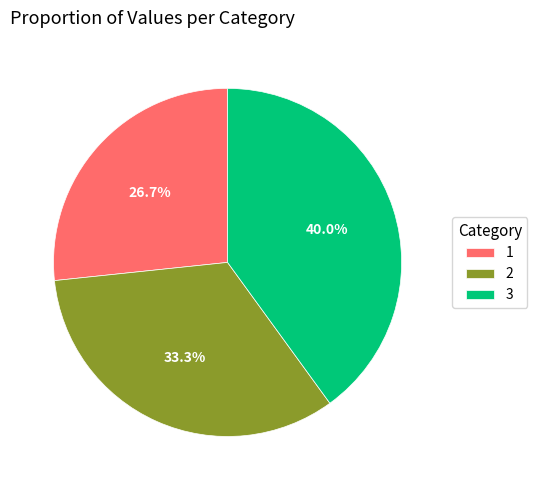

How much of the chart is everything except 1?

73.3%